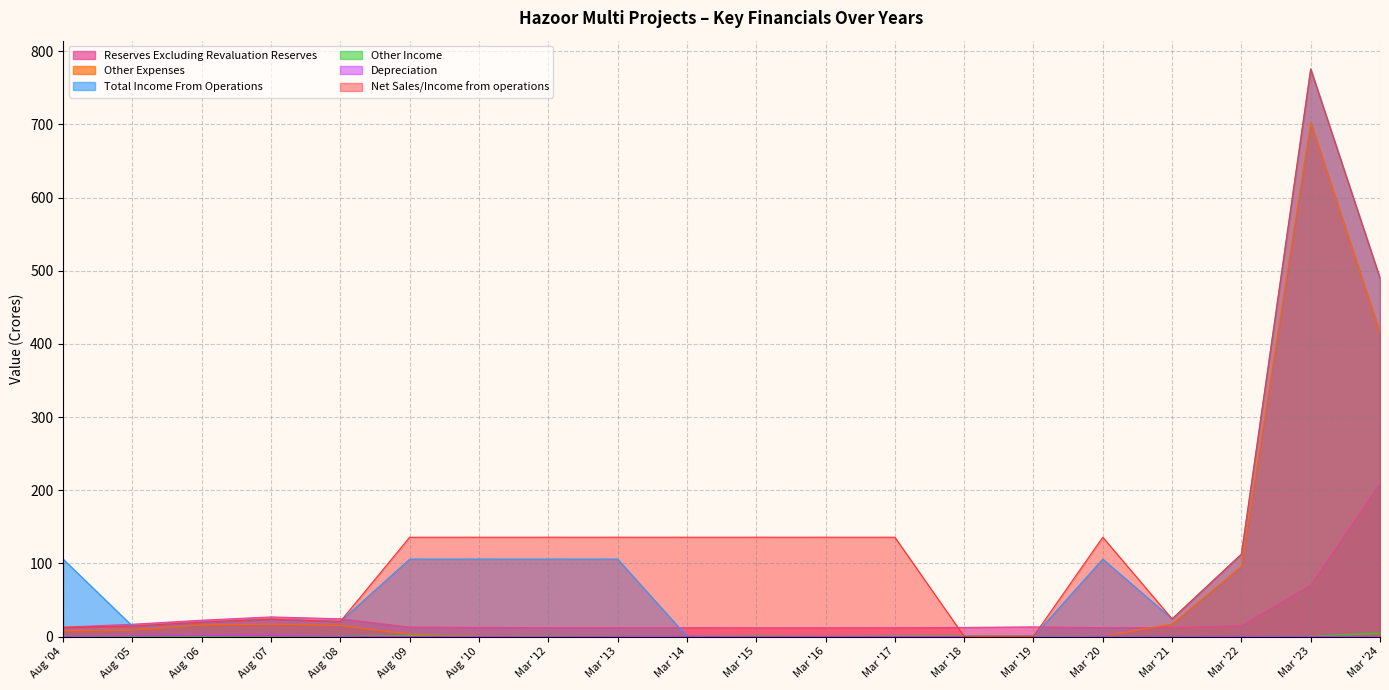

In Reserves Excluding Revaluation Reserves, how many points are lower than both neighbors (excluding endpoints)?

3